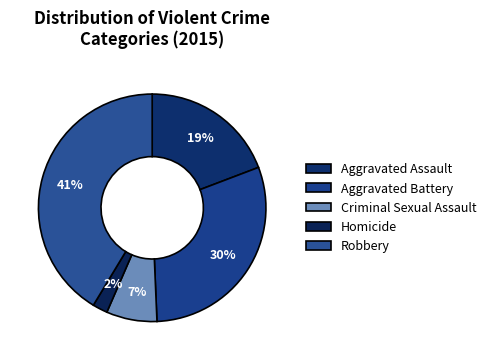

Is there a majority slice in this chart?

No